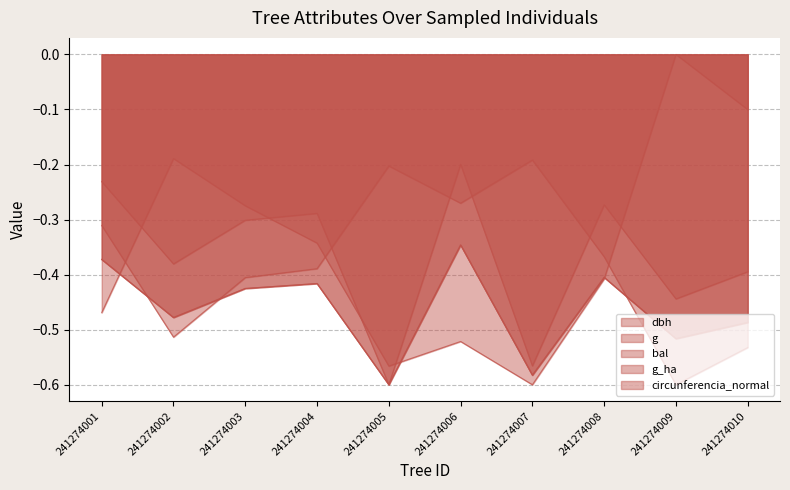

What is the average value of the circunferencia_normal series?

-0.5